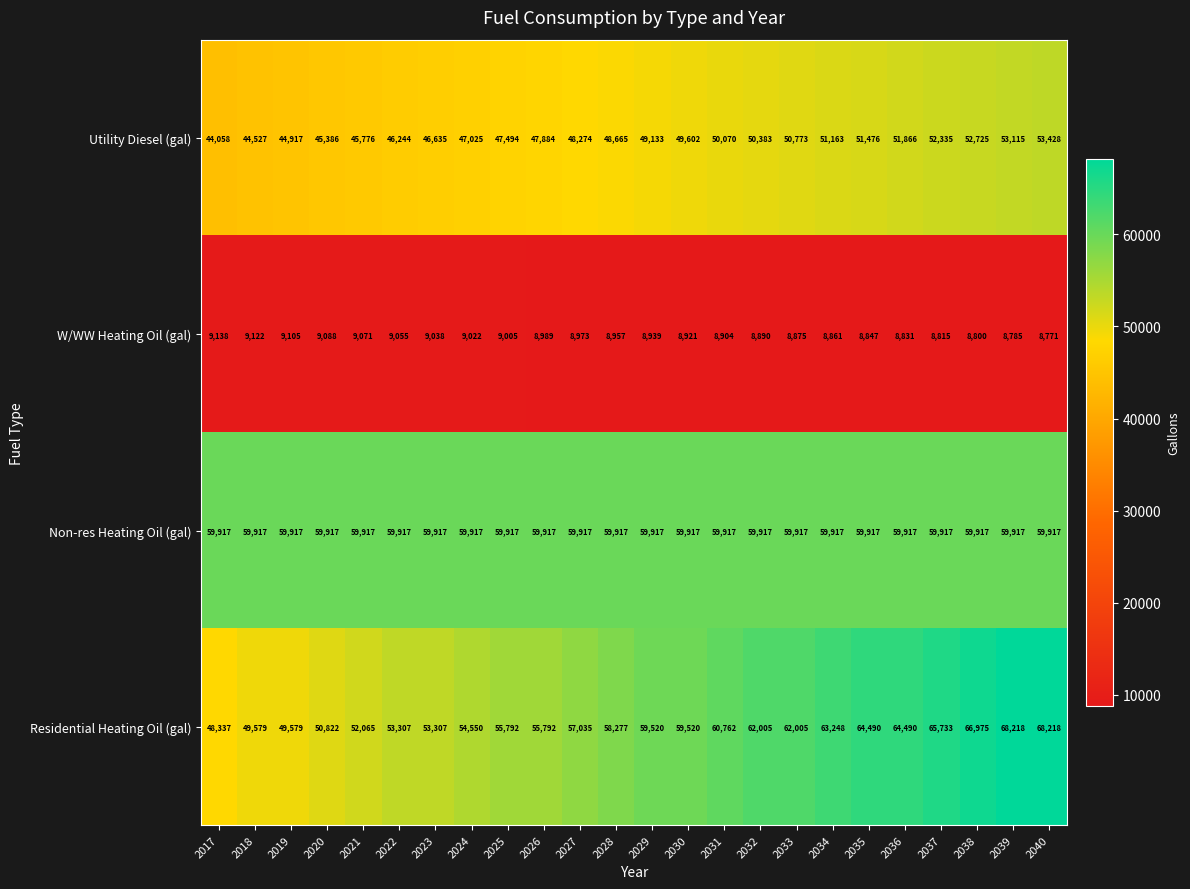

What value does the Residential Heating Oil (gal) series have at 2038, to the nearest 100?

67000